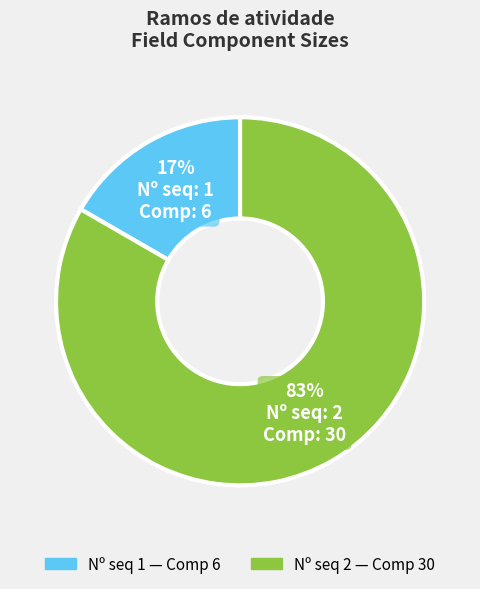

Is there a majority slice in this chart?

Yes